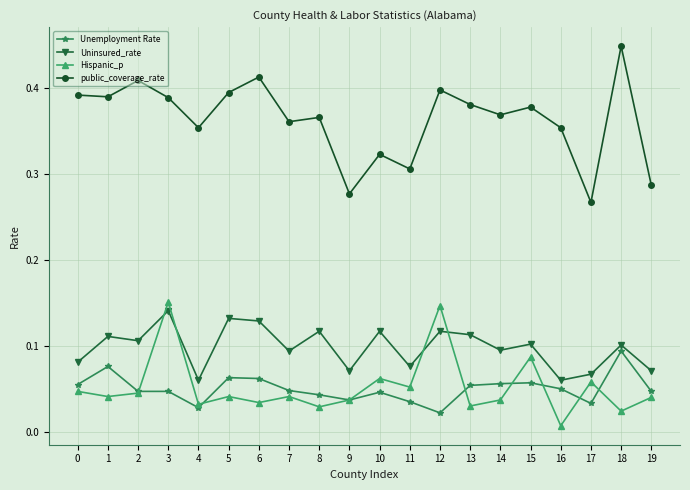

How many series are shown in this chart?

4